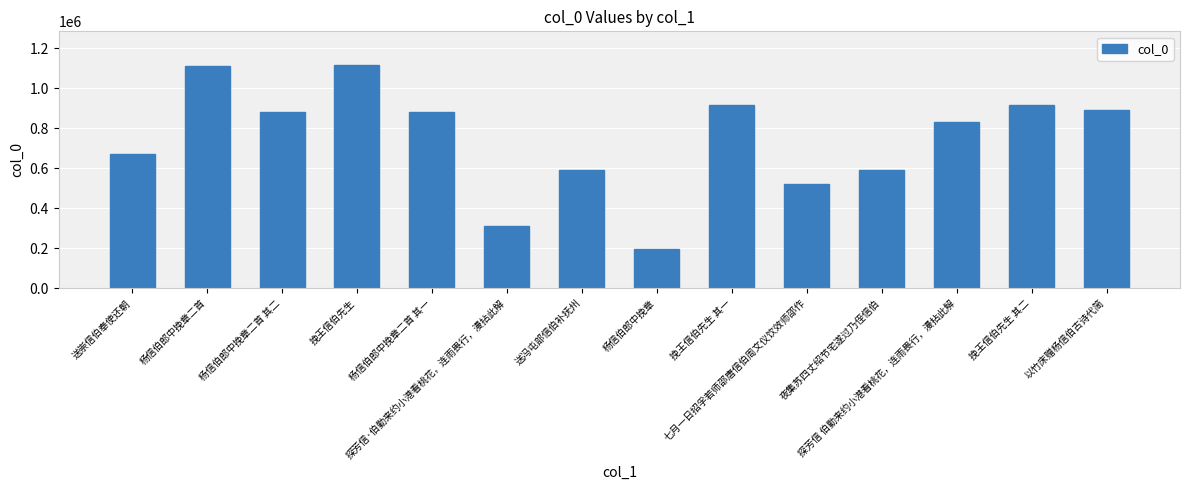

What is the approximate value at 杨信伯郎中挽章二首?

1110118